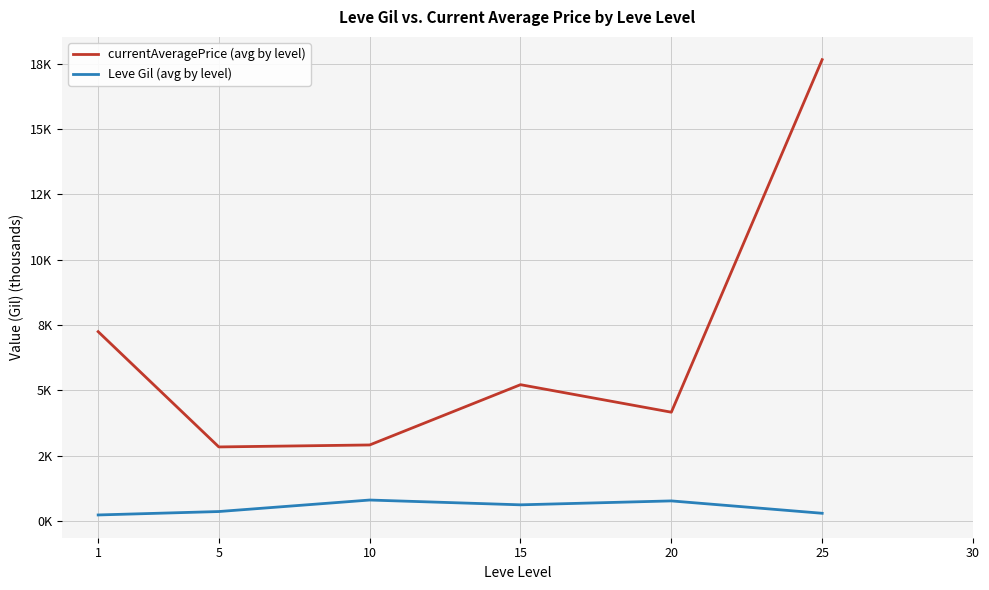

At which label does currentAveragePrice (avg by level) reach its peak?

25